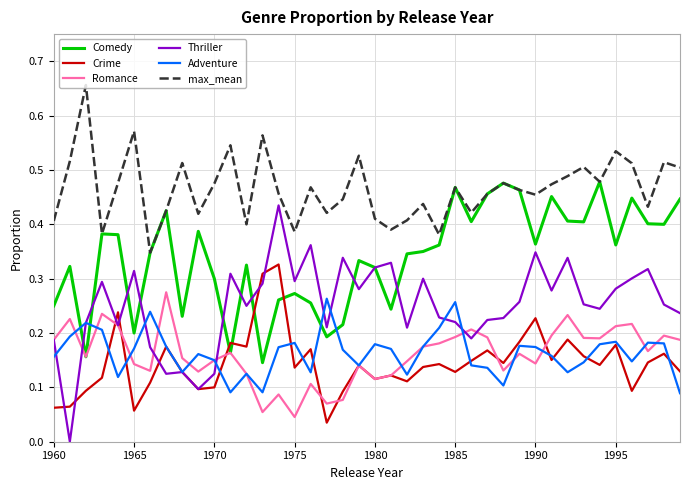

Which series has the widest spread of values?

Thriller